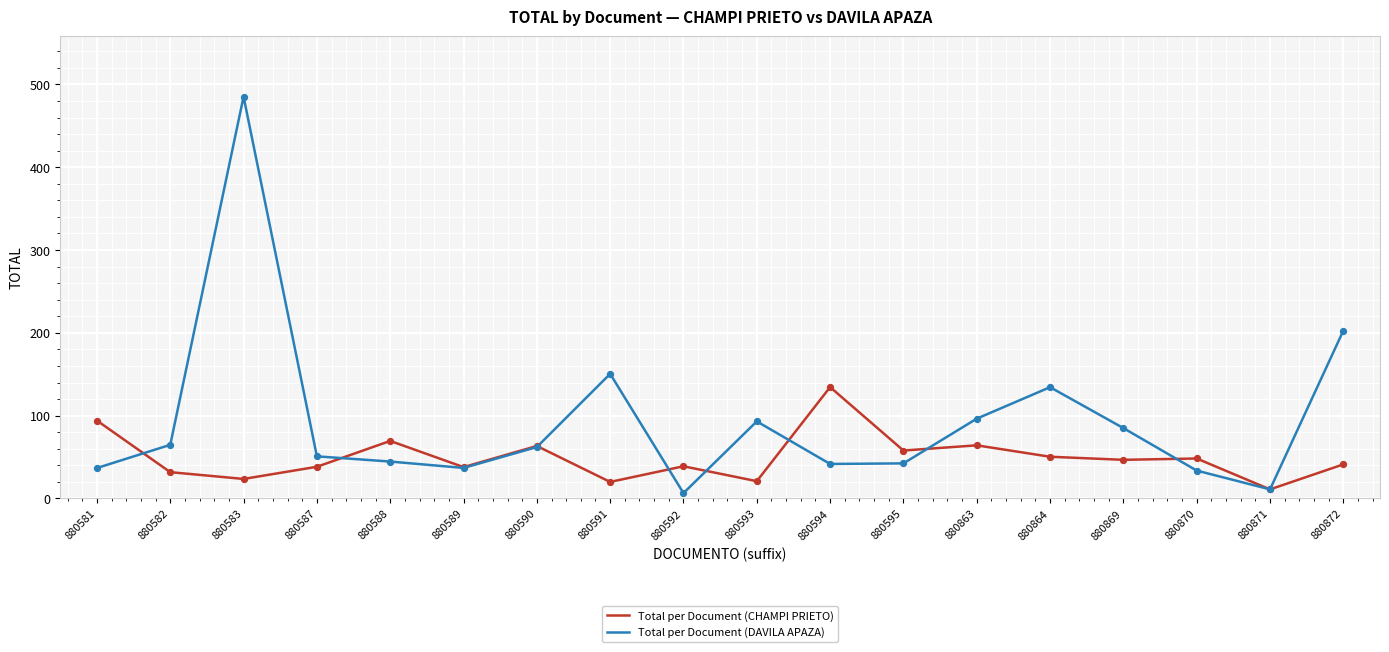

Which series has the largest range (max minus min)?

Total per Document (DAVILA APAZA)